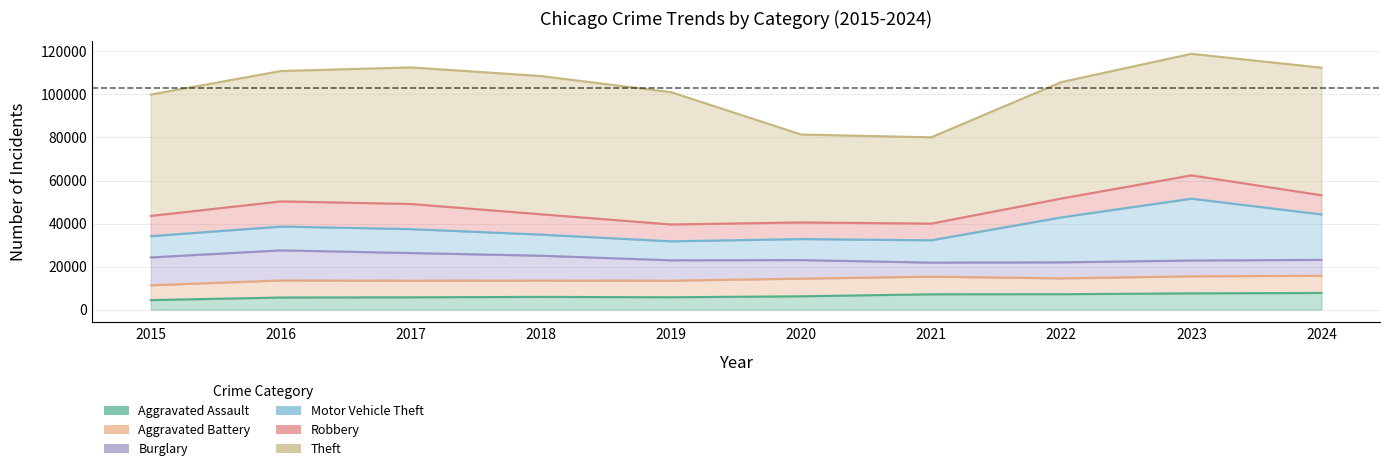

What are all the series names shown in the legend?

Aggravated Assault, Aggravated Battery, Burglary, Motor Vehicle Theft, Robbery, Theft